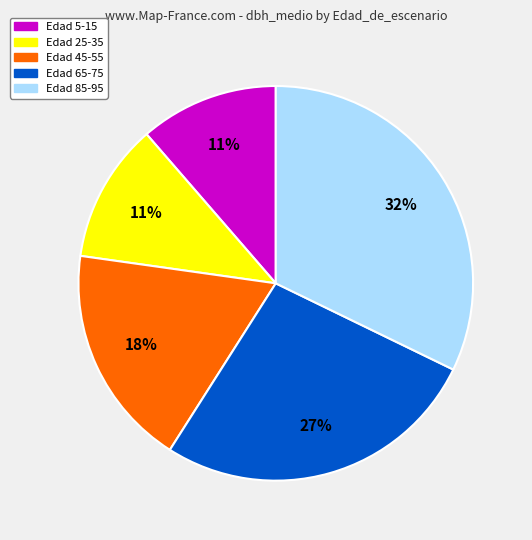

To the nearest percent, what is the average slice percentage?

20%